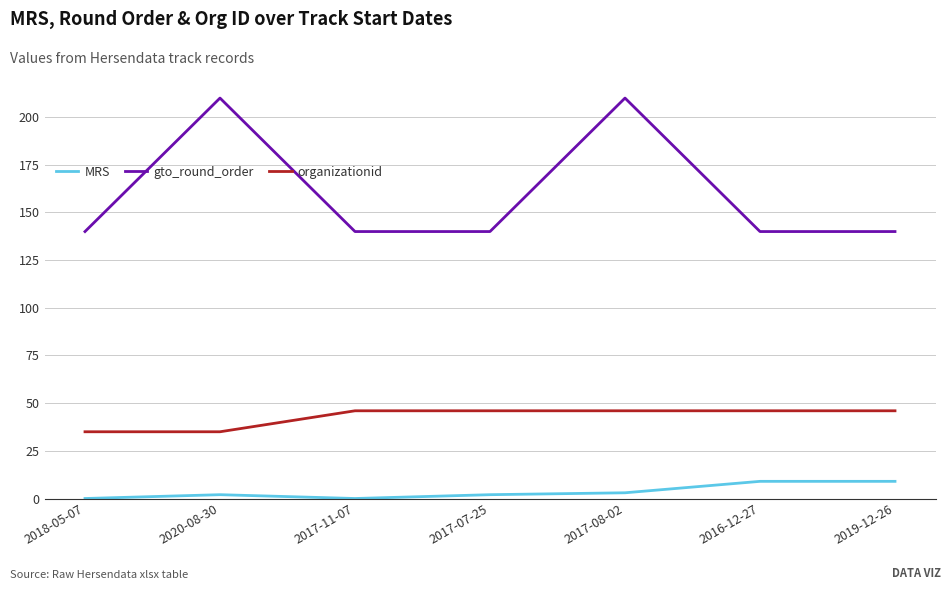

What is the spread (max minus min) of values at 2017-11-07?

140